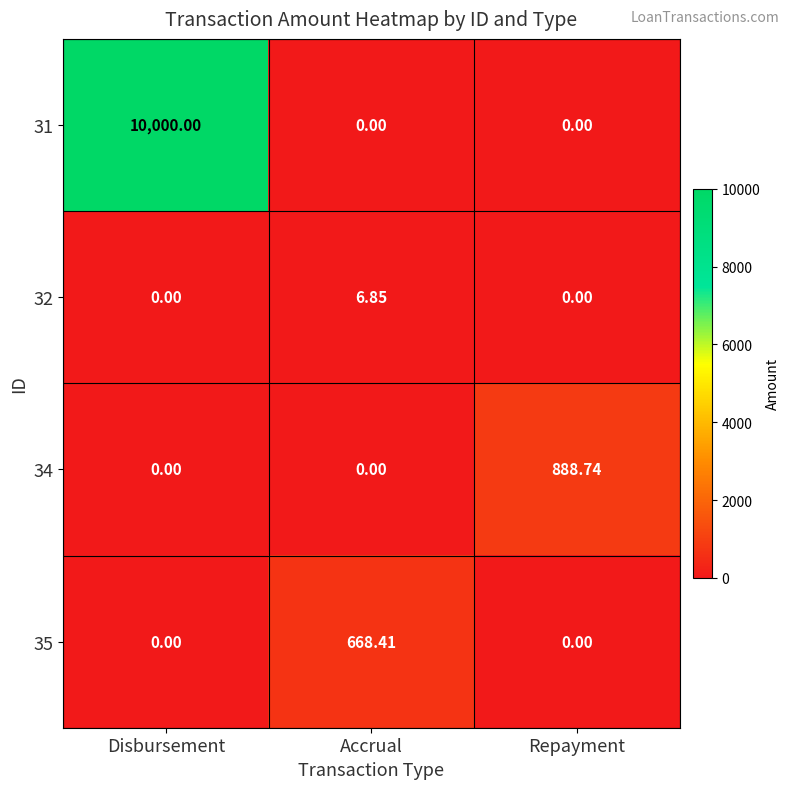

Count the number of data series in this chart.

4